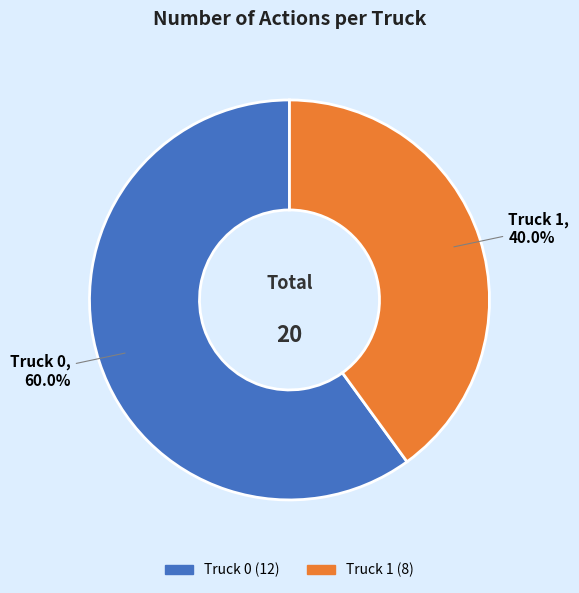

What is the ratio of the value at Truck 1 to the value at Truck 0?

0.7